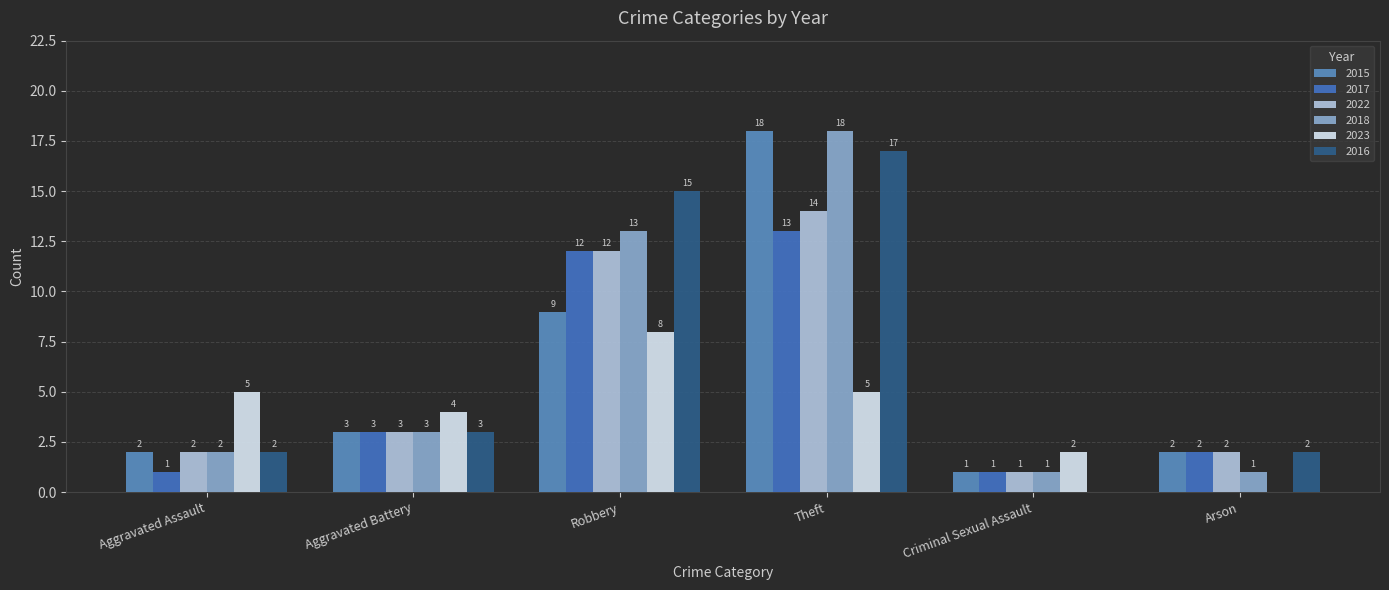

Between Aggravated Assault and Robbery, which series saw the biggest shift?

2016